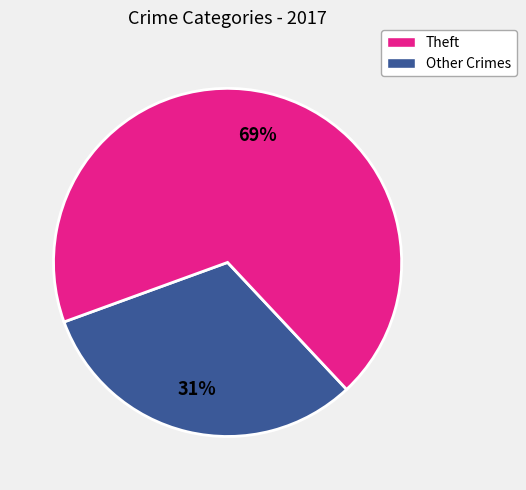

Is there a majority slice in this chart?

Yes